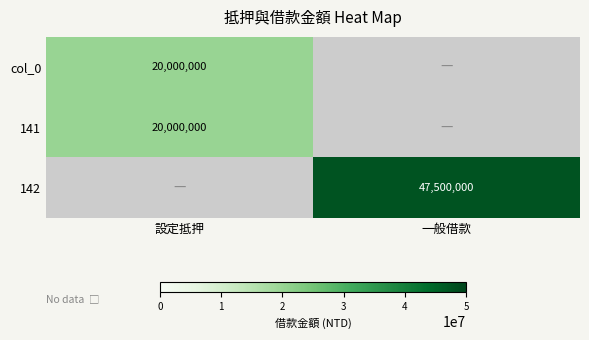

The col_0 series shows 20000000 at 設定抵押. True or false?

True